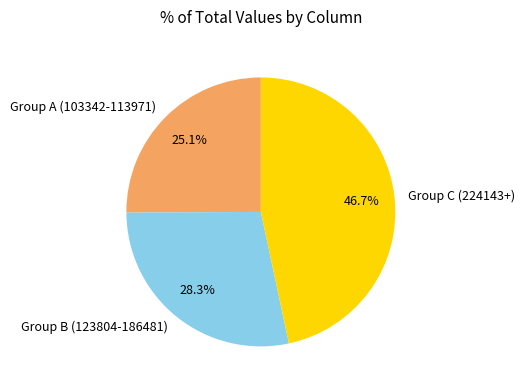

Count the number of slices in the pie.

3